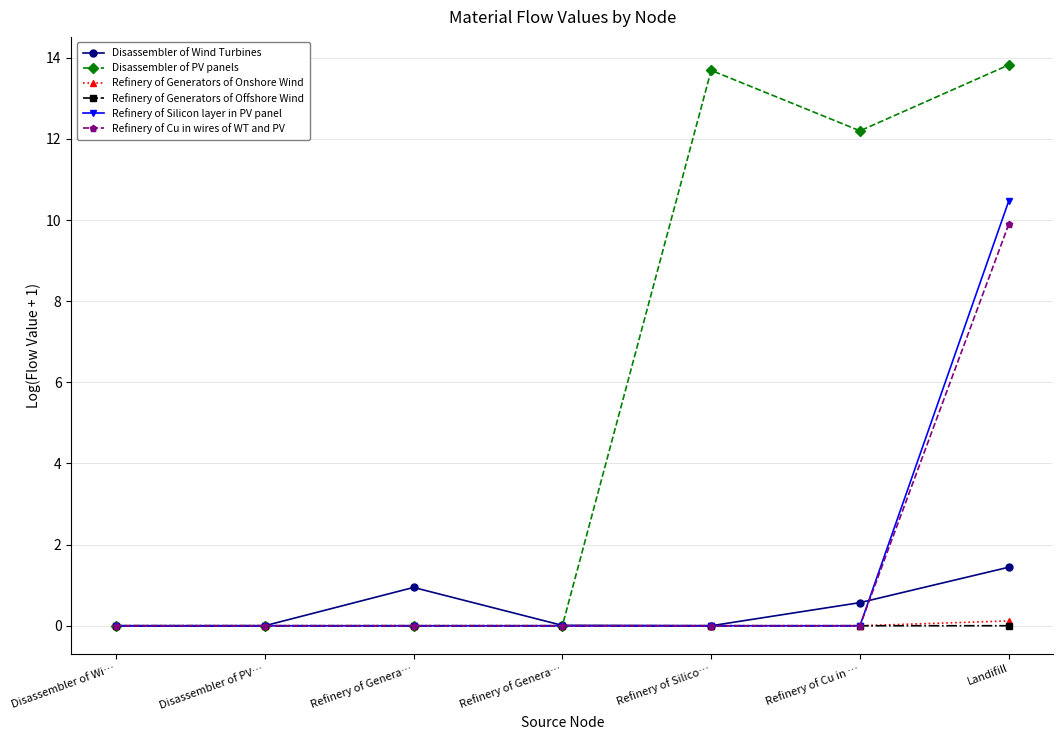

True or false: Refinery of Generators of Onshore Wind and Refinery of Generators of Offshore Wind cross at least once.

False